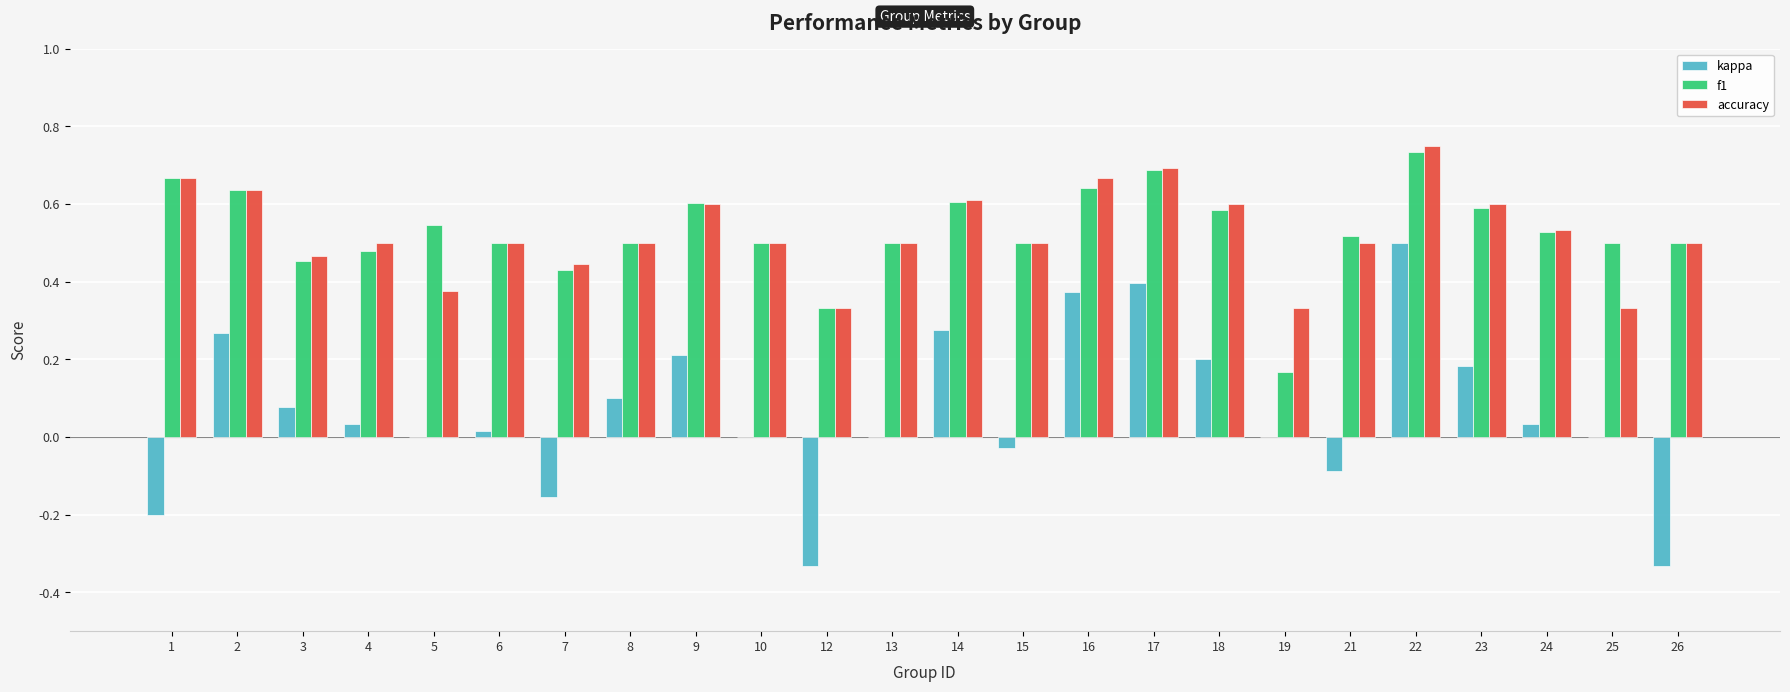

True or false: accuracy has a value of 0.6 at 2.

True